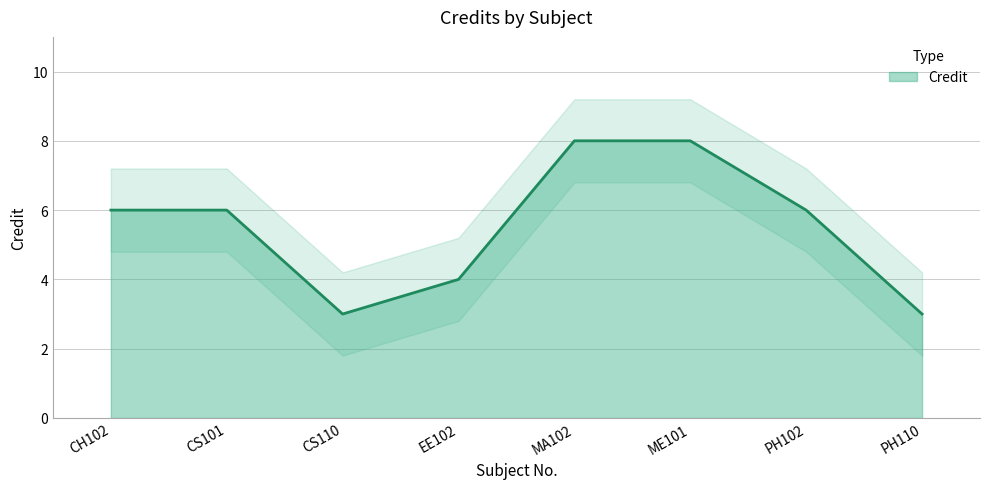

The value at CH102 is 6. True or false?

True